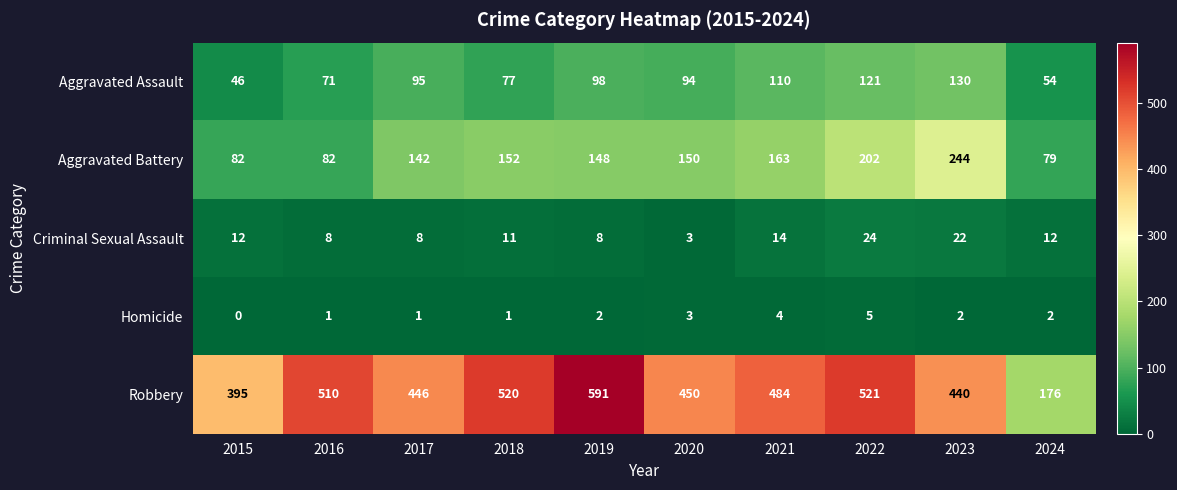

The value of Aggravated Assault at 2022 is 121. True or false?

True